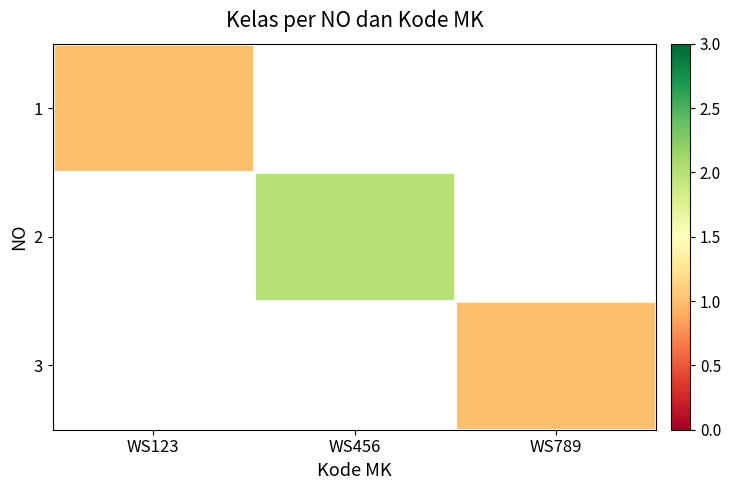

What is the minimum value shown in the chart?

1.0